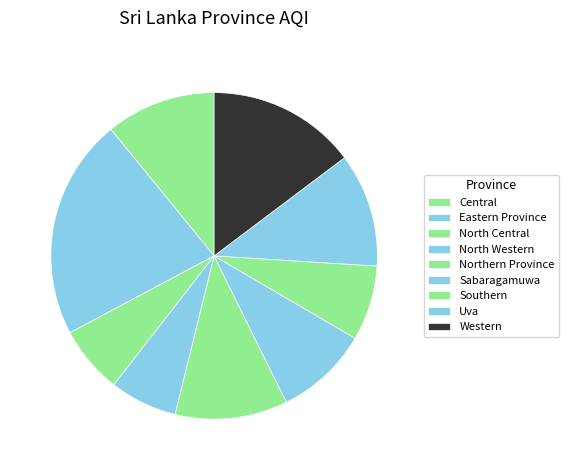

Which slice is the largest?

Eastern Province